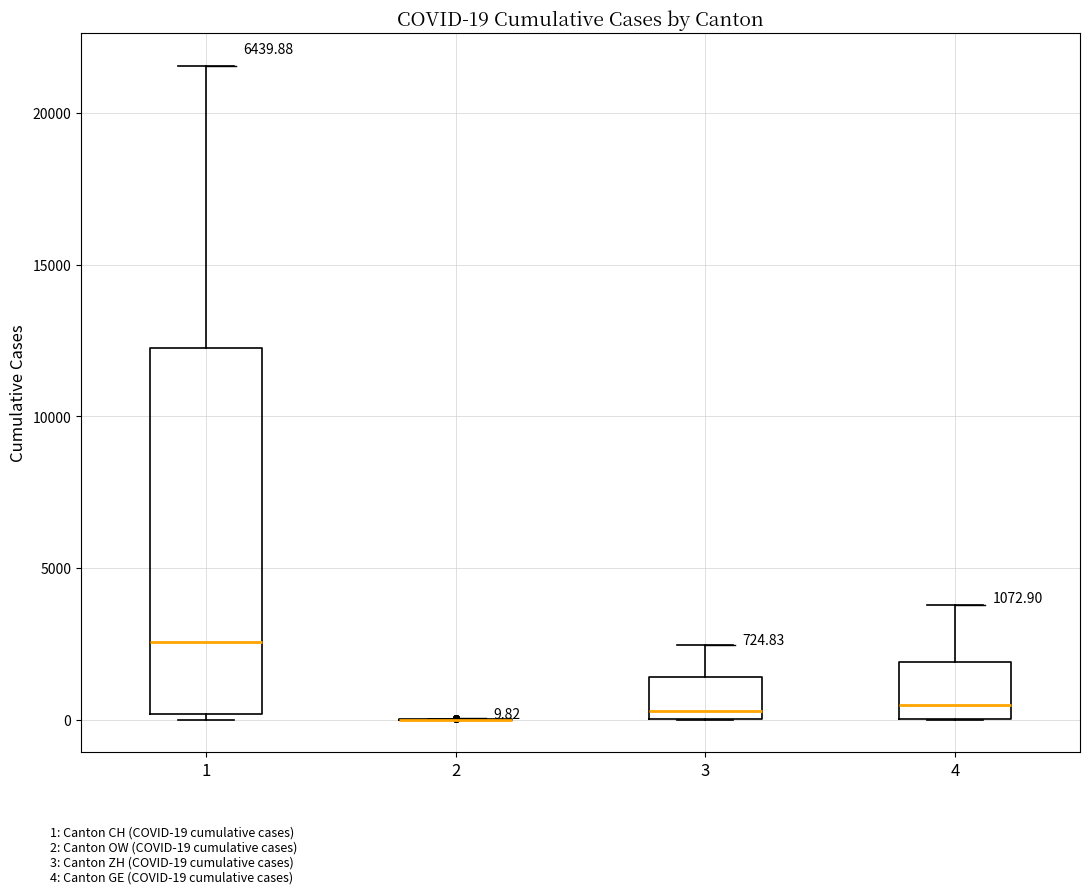

Which box is the tallest, from its lower edge to its upper edge?

1